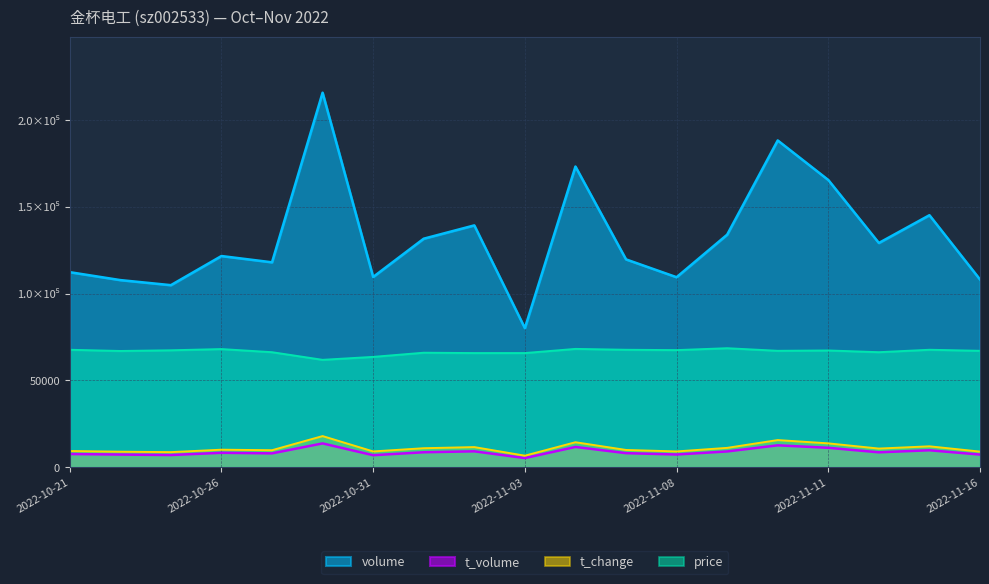

At which category does volume reach its first local peak?

2022-10-26